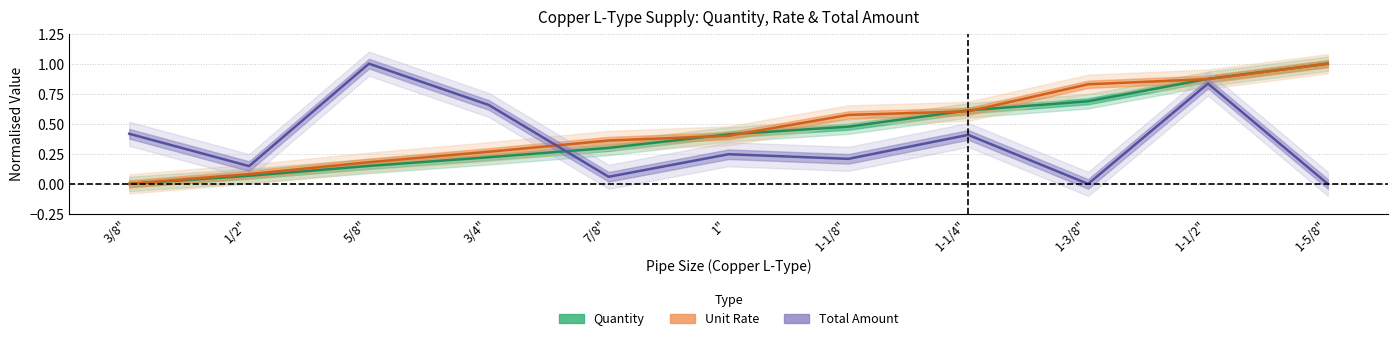

What is the spread (max minus min) of values at 1"?

0.2